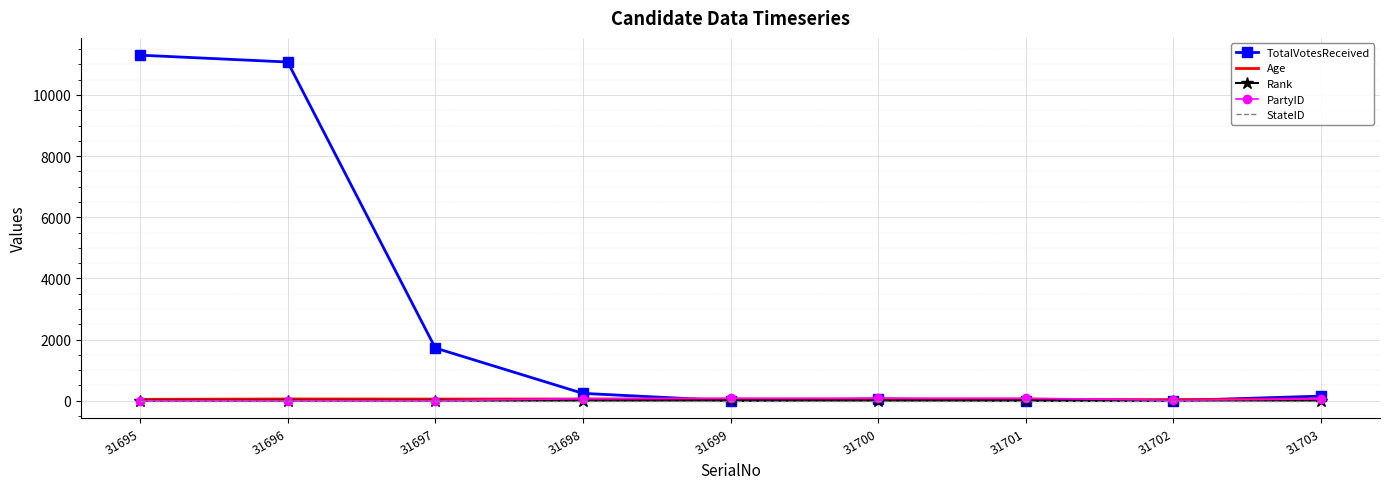

True or false: Age and Rank intersect in this chart.

False